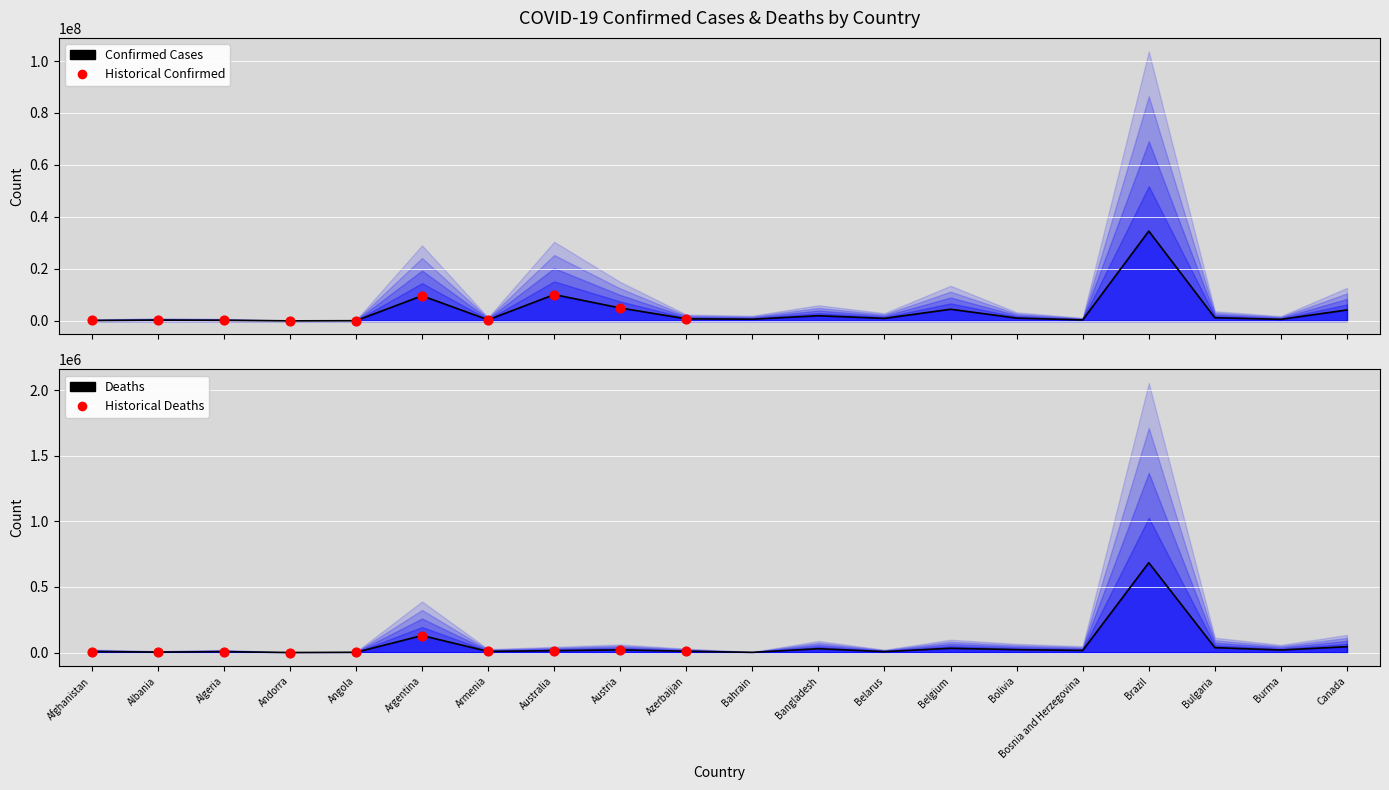

What is the total value across all series at Bulgaria?

1288294